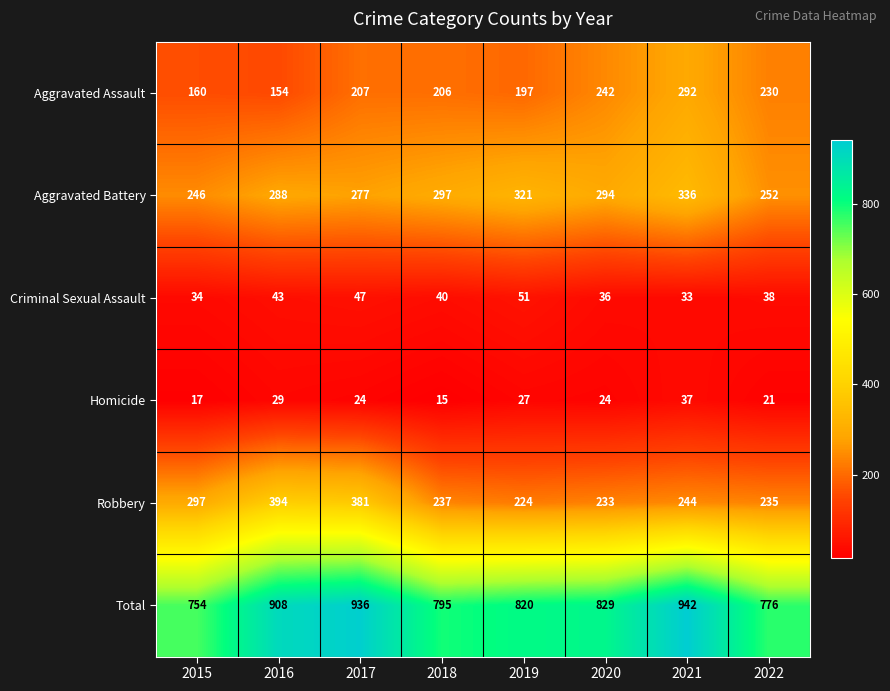

Which series has the largest total across all categories?

Total